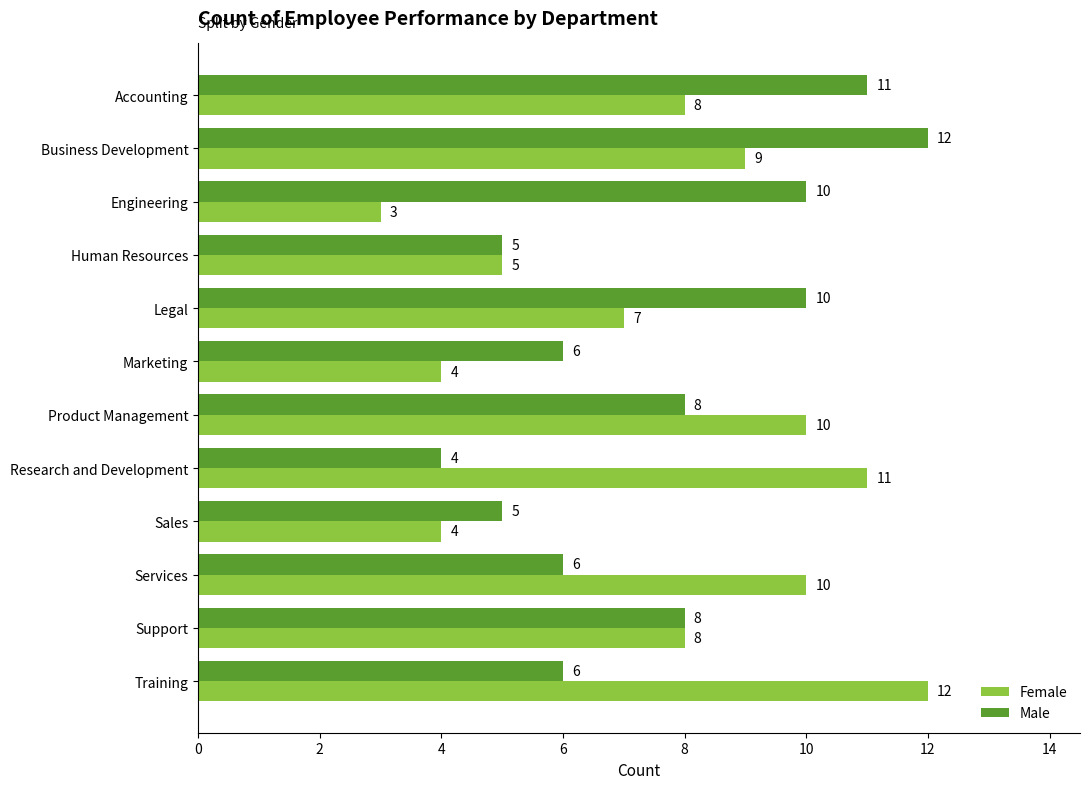

Which series has the largest range (max minus min)?

Female